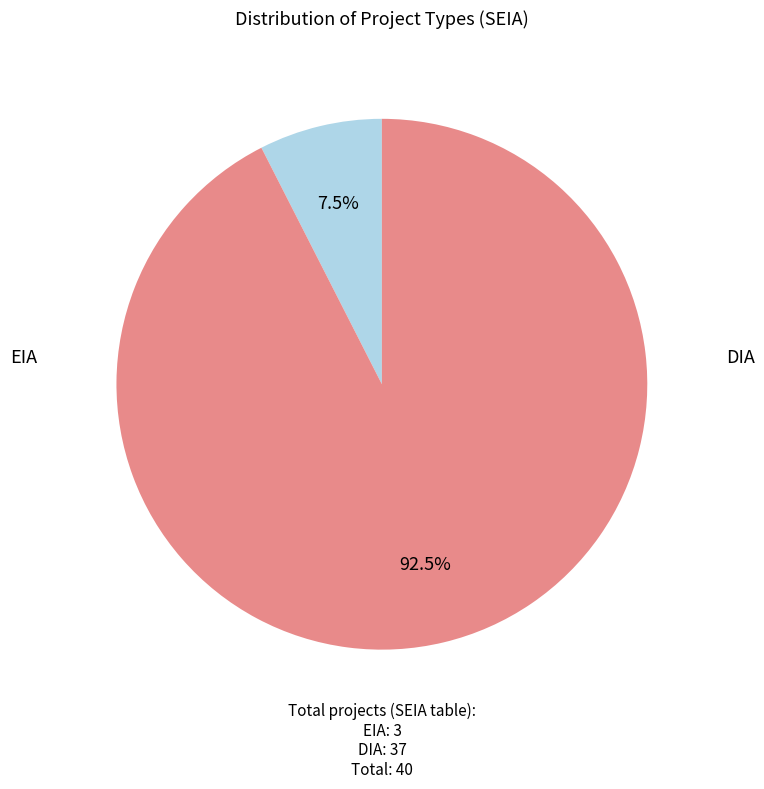

What is the largest slice in the pie chart?

DIA